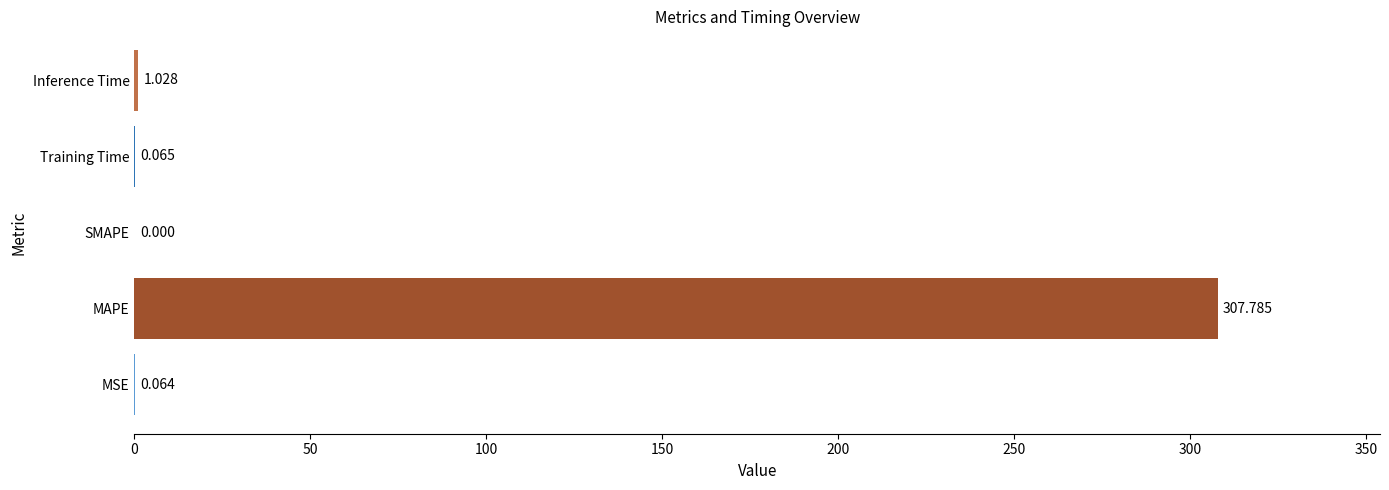

Does the chart contain stacked bars?

No